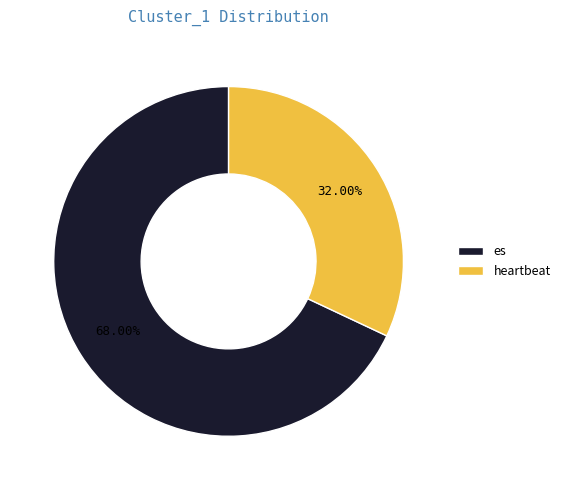

The heartbeat slice represents 18% of the pie. True or false?

False